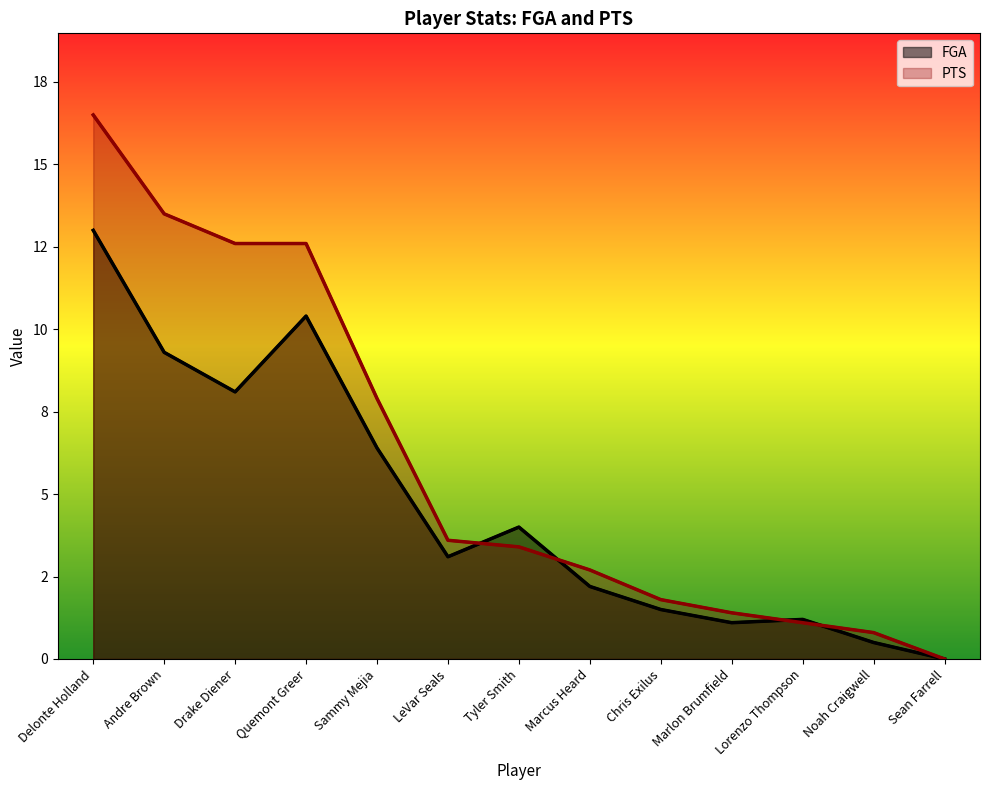

Where does the FGA series first go above 3?

Delonte Holland